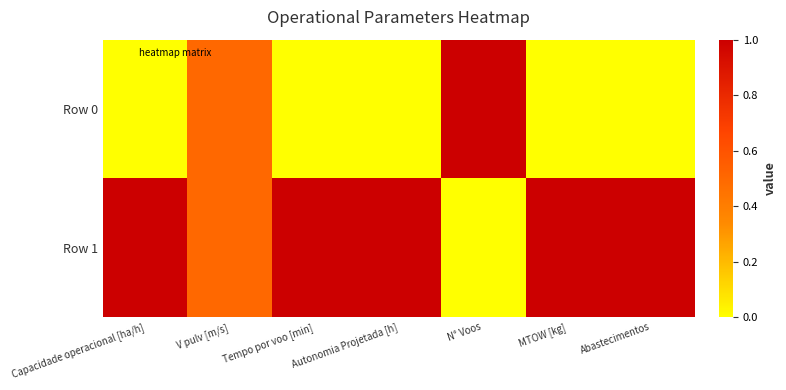

Reading right to left, transcribe all the data shown in this chart.

Row 0: Abastecimentos=0.0	MTOW [kg]=0.0	N° Voos=1.0	Autonomia Projetada [h]=0.0	Tempo por voo [min]=0.0	V pulv [m/s]=0.5	Capacidade operacional [ha/h]=0.0
Row 1: Abastecimentos=1.0	MTOW [kg]=1.0	N° Voos=0.0	Autonomia Projetada [h]=1.0	Tempo por voo [min]=1.0	V pulv [m/s]=0.5	Capacidade operacional [ha/h]=1.0